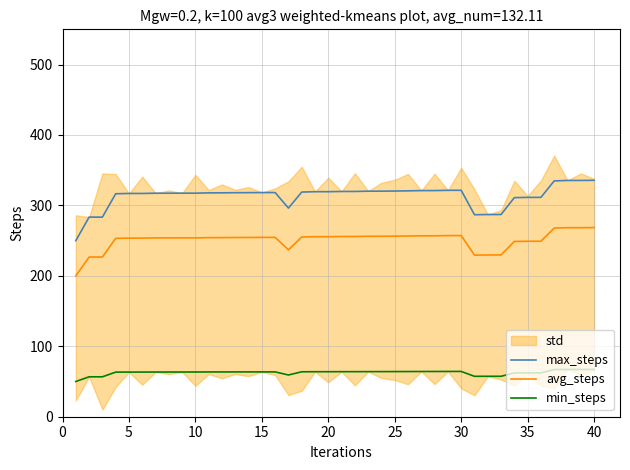

What is the lowest value of the min_steps series?

50.0